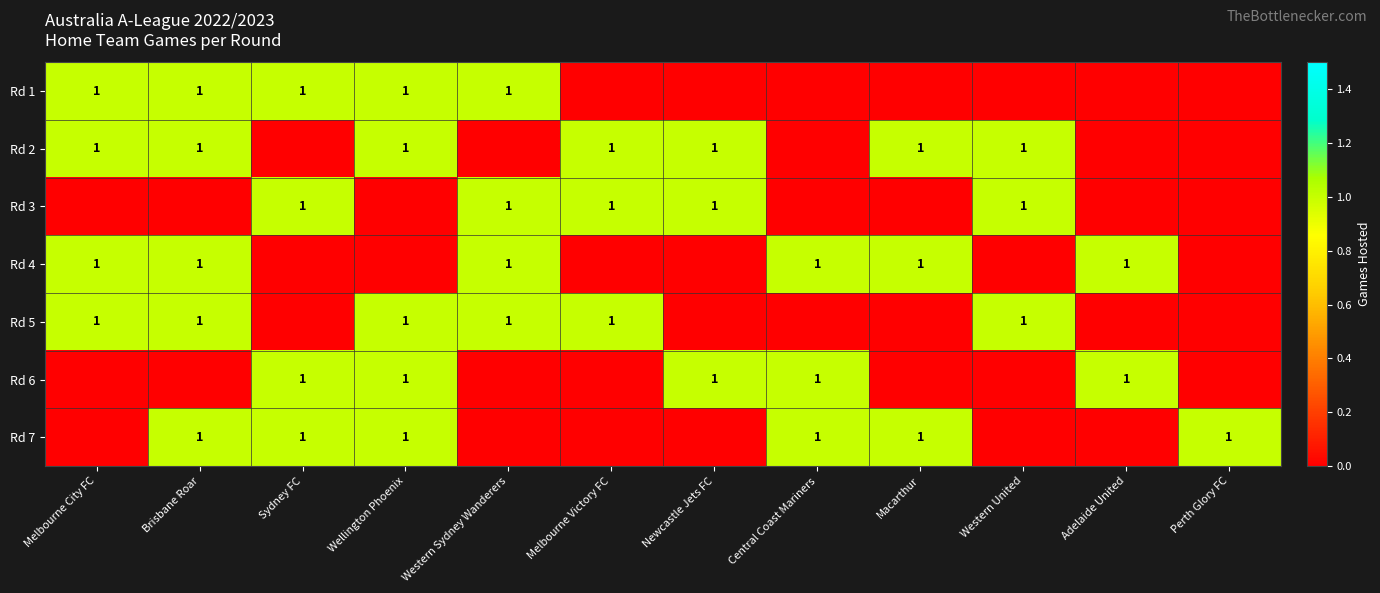

At which category is the sum across all series the highest?

Brisbane Roar